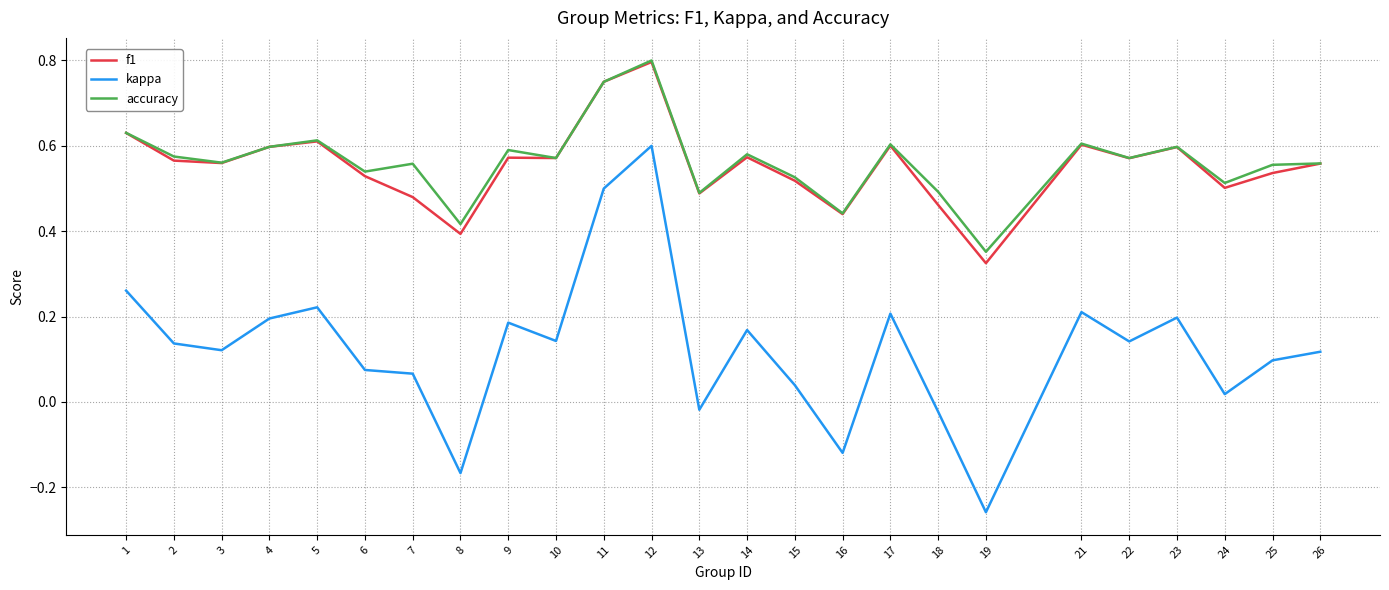

Which series has the largest total across all categories?

accuracy